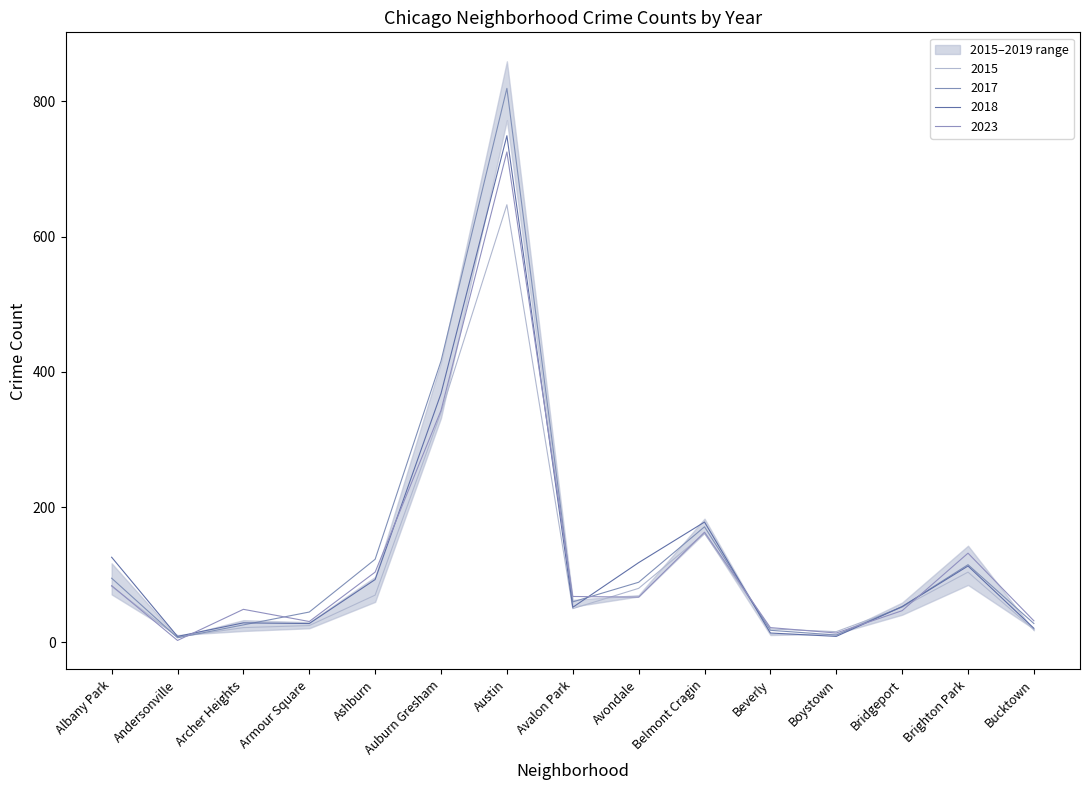

What is the total value across all series at Avondale?

354